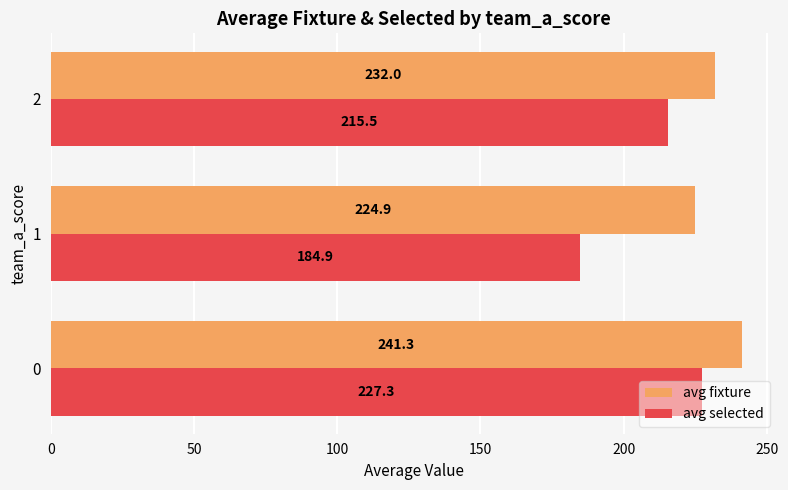

List the series in order of their overall mean, lowest first.

avg selected, avg fixture